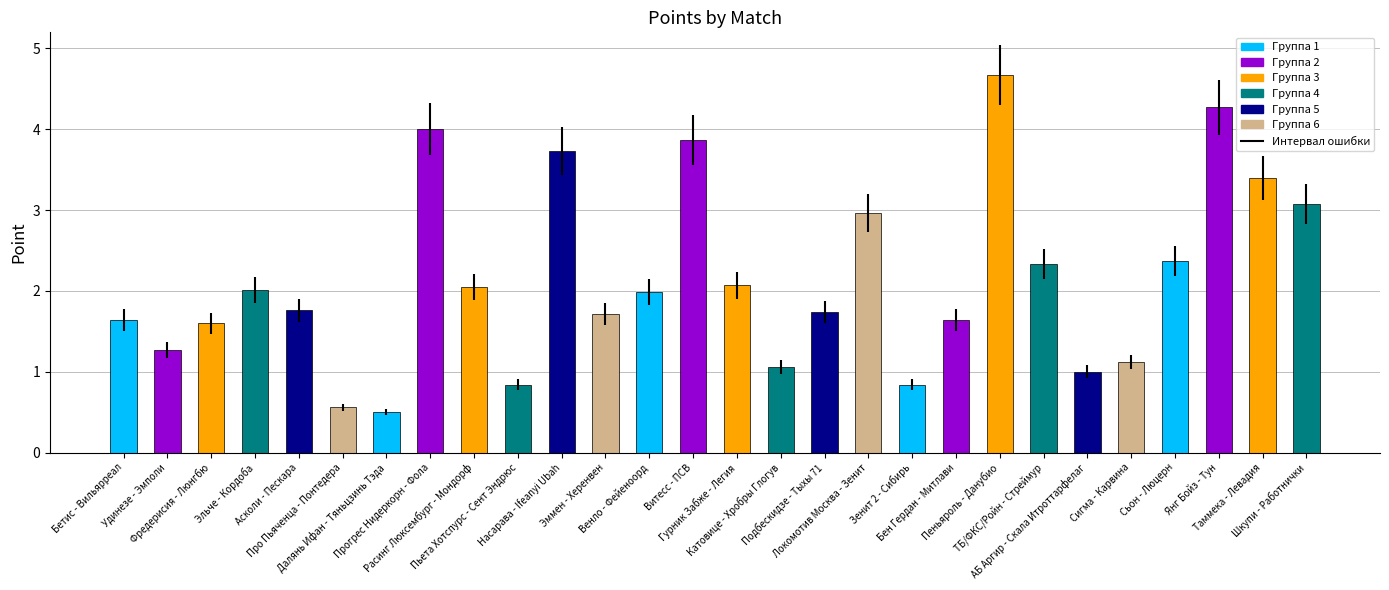

What is the greatest value displayed?

4.7